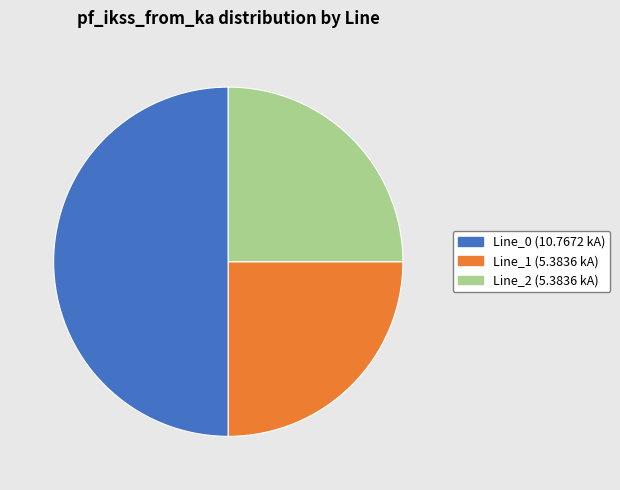

How many slices are in this pie chart?

3